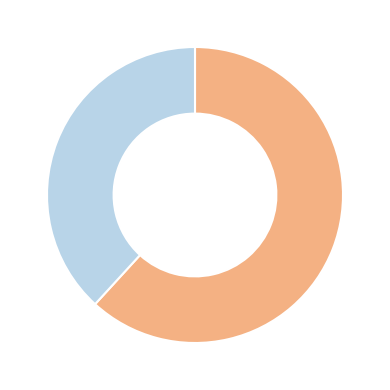

Is there a majority slice in this chart?

Yes